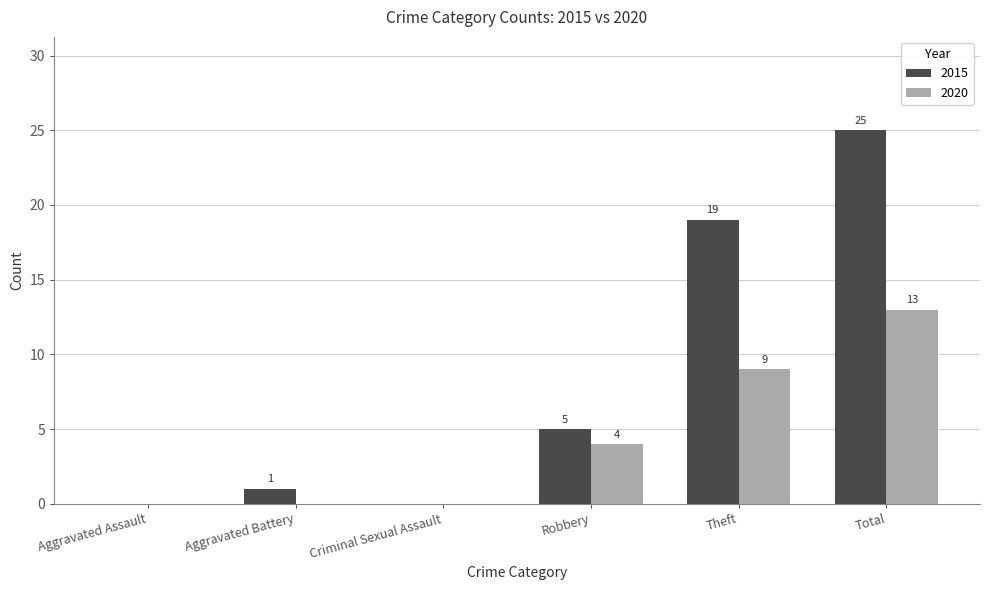

The 2015 series shows 2 at Aggravated Battery. True or false?

False